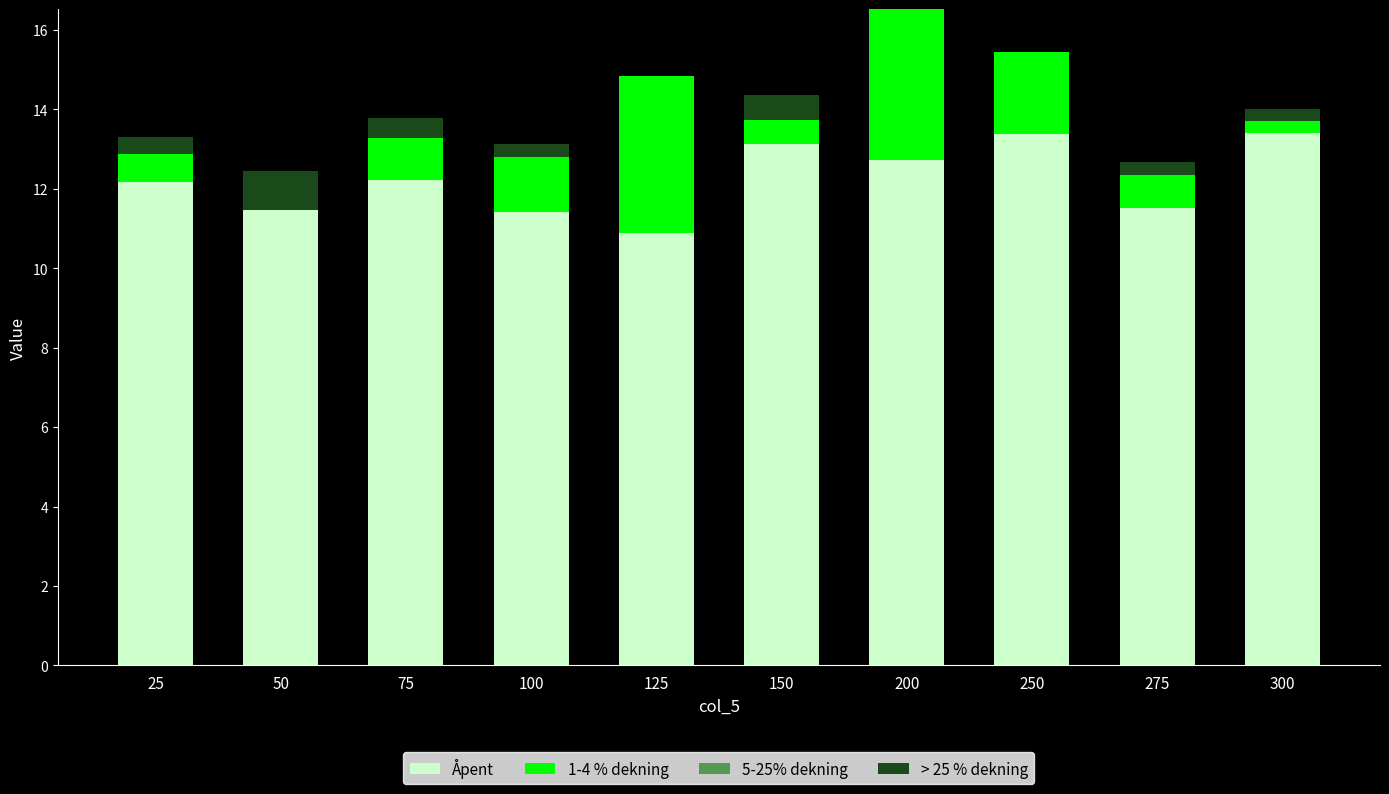

At which category is the sum across all series the highest?

200